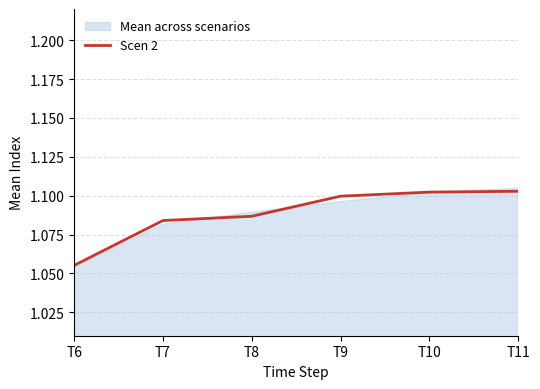

Rank the categories by value from highest to lowest.

T11, T10, T9, T8, T7, T6